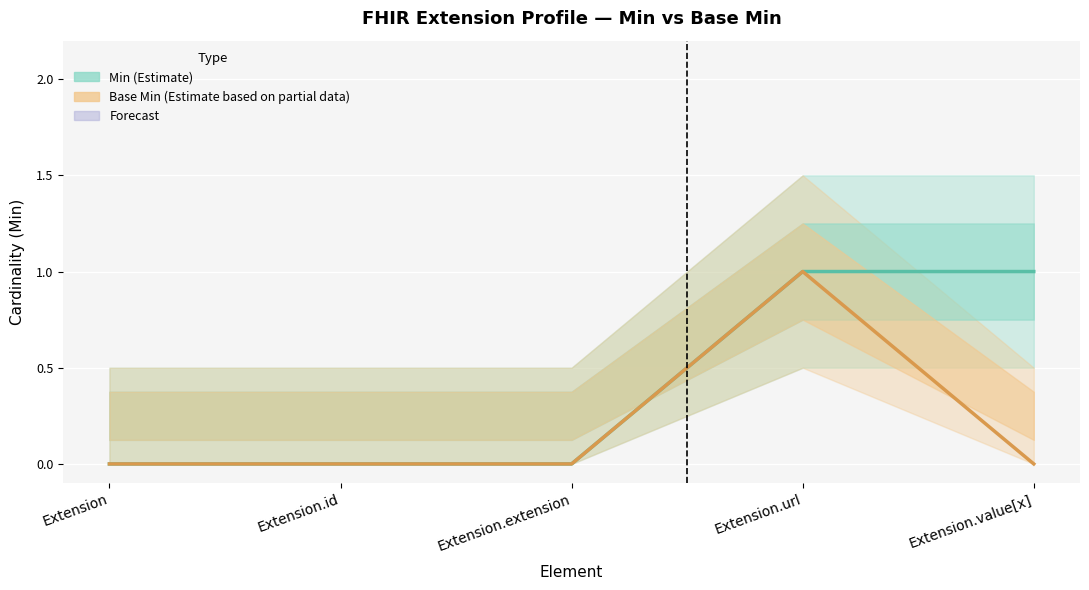

Which series has the largest range (max minus min)?

Min